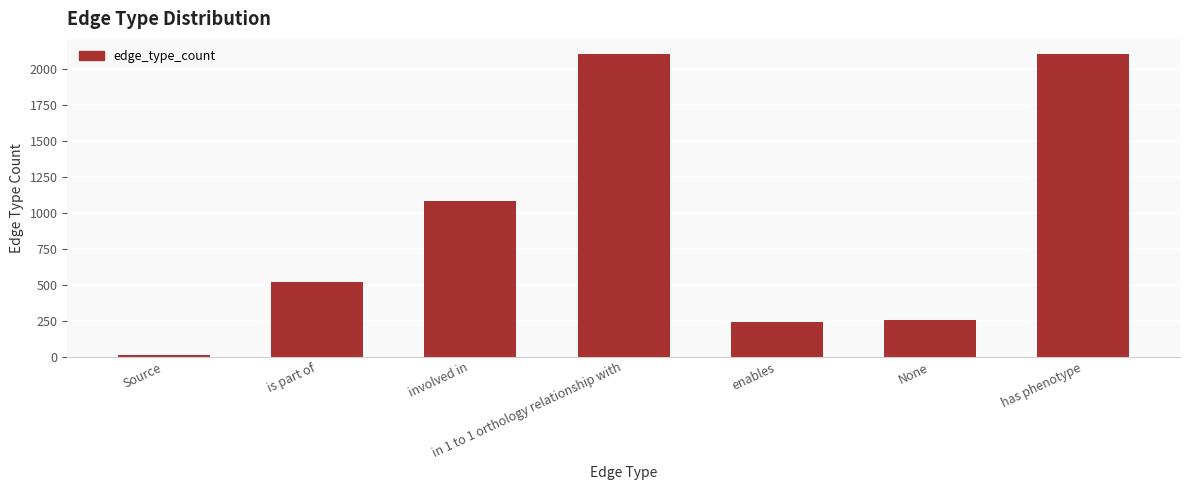

Which has a higher value, has phenotype or enables?

has phenotype